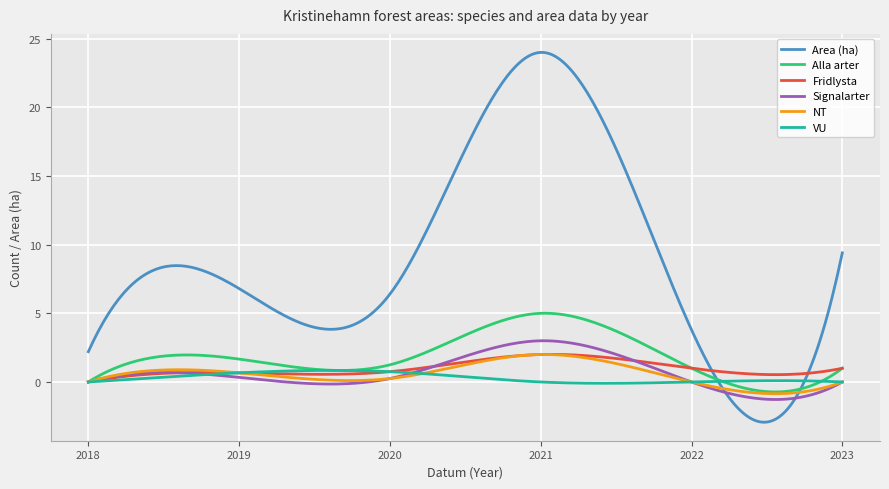

What are all the series names shown in the legend?

Area (ha), Alla arter, Fridlysta, Signalarter, NT, VU